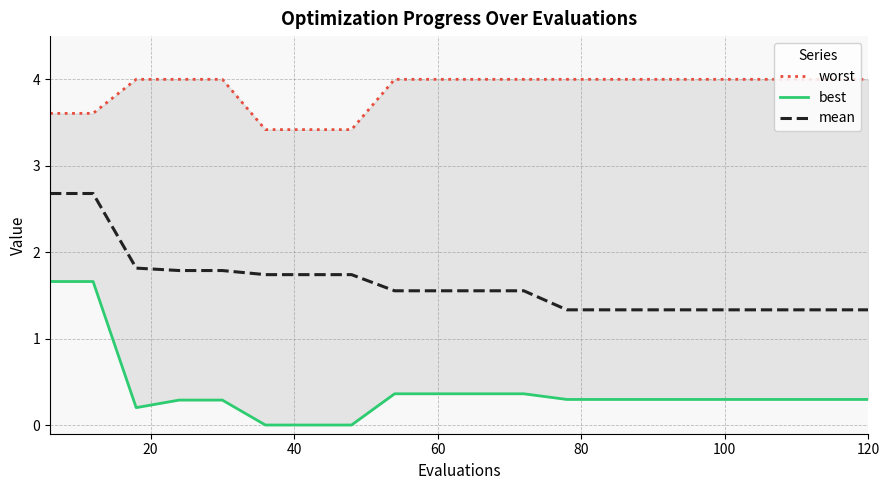

What is the maximum value shown in the chart?

4.0